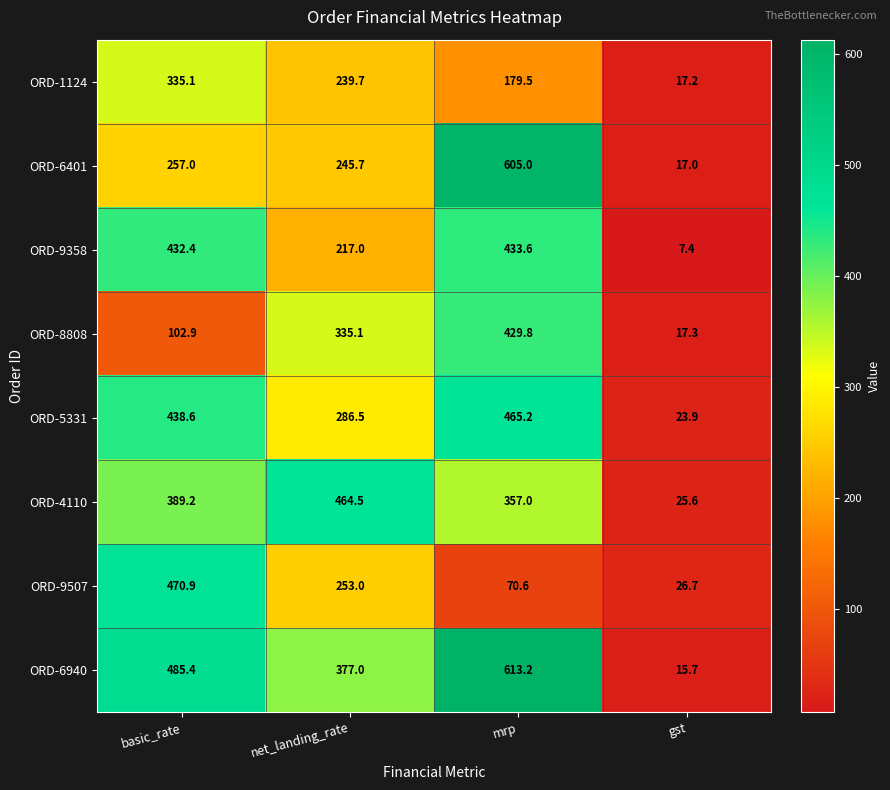

What is the difference between the ORD-6401 values at mrp and gst?

588.0